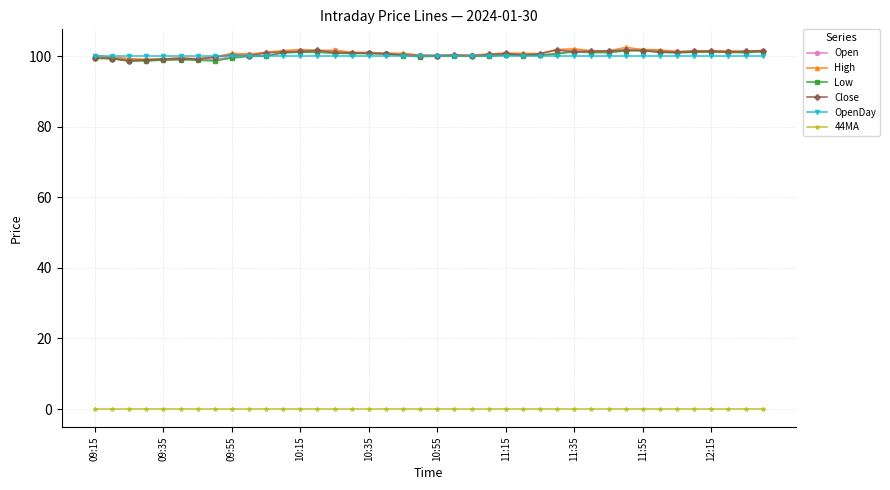

What is the sum of all Close values?

4025.5